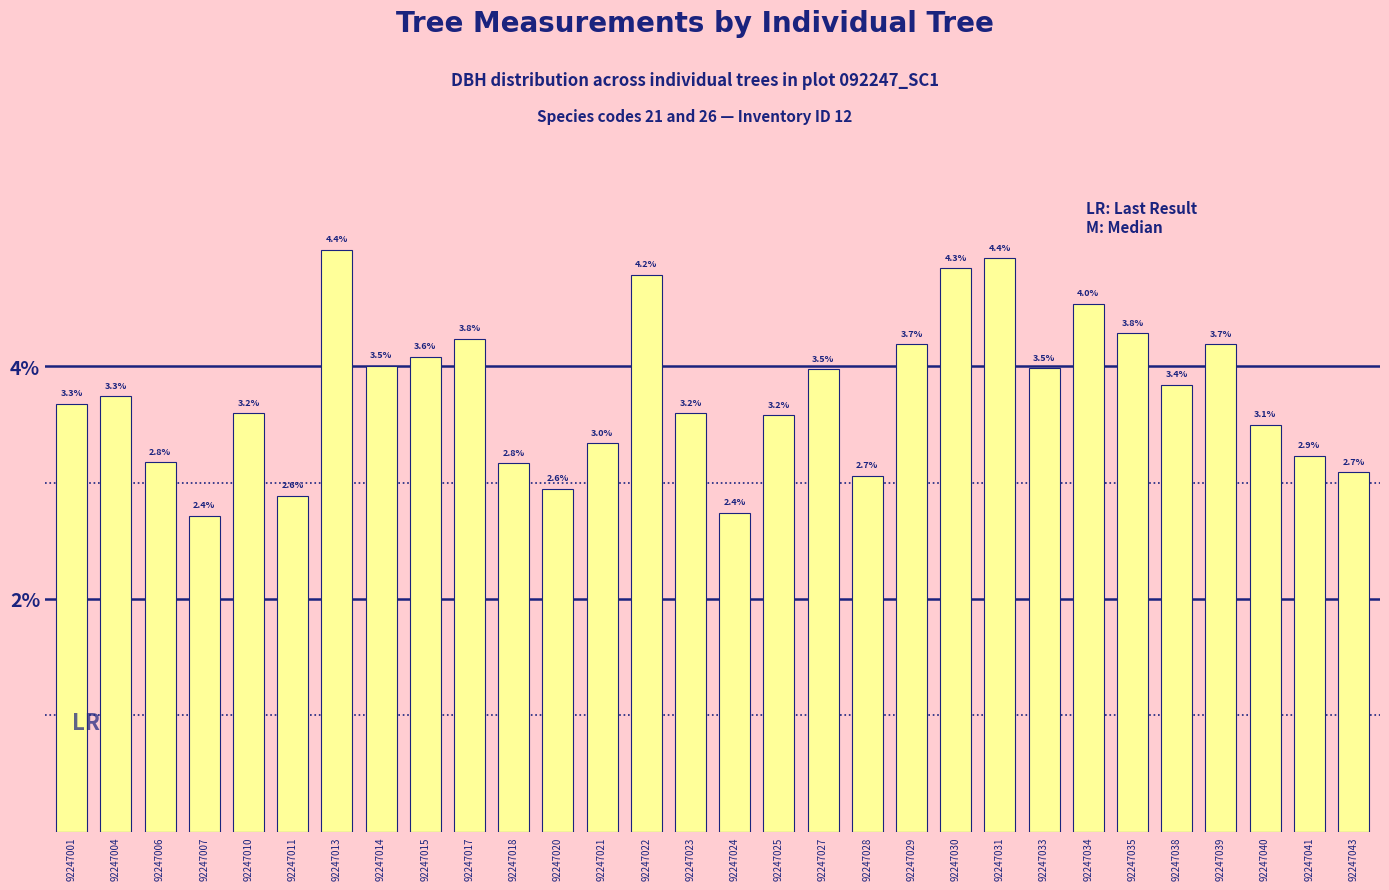

Are the bars horizontal?

No